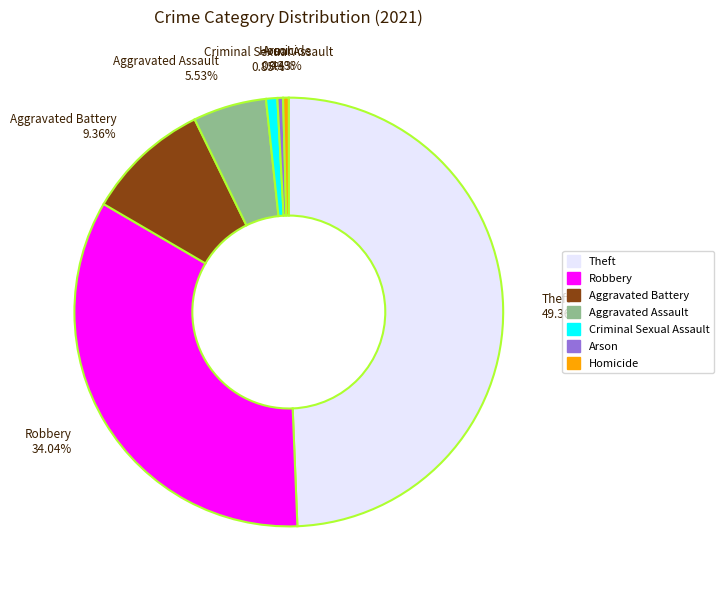

To the nearest percent, what is the difference between the Aggravated Assault and Criminal Sexual Assault slice percentages?

5%